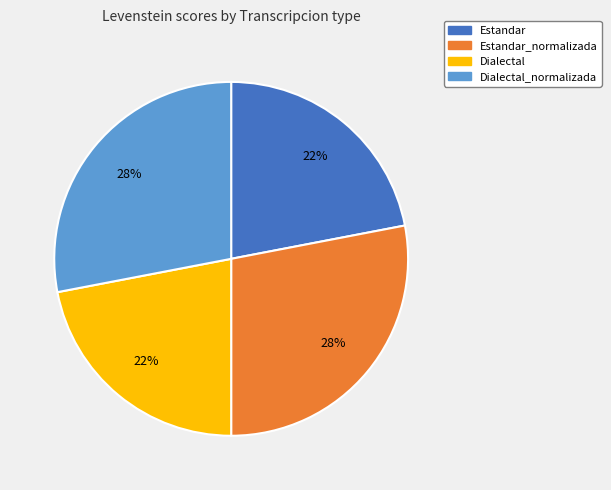

How many slices are in this pie chart?

4